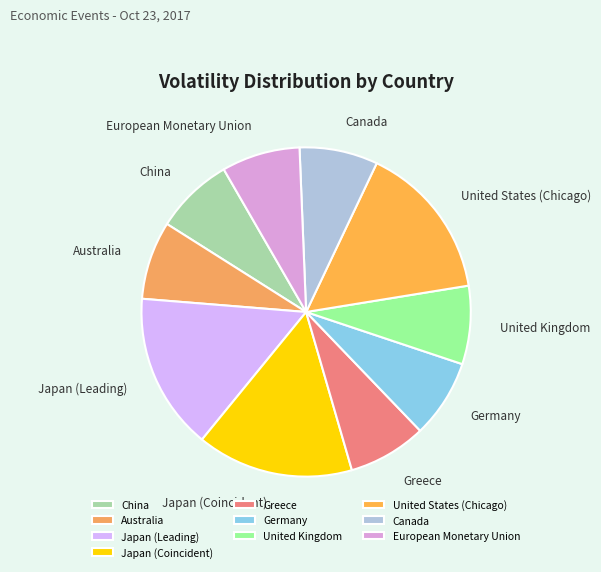

The Japan (Coincident) slice represents 15% of the pie. True or false?

True